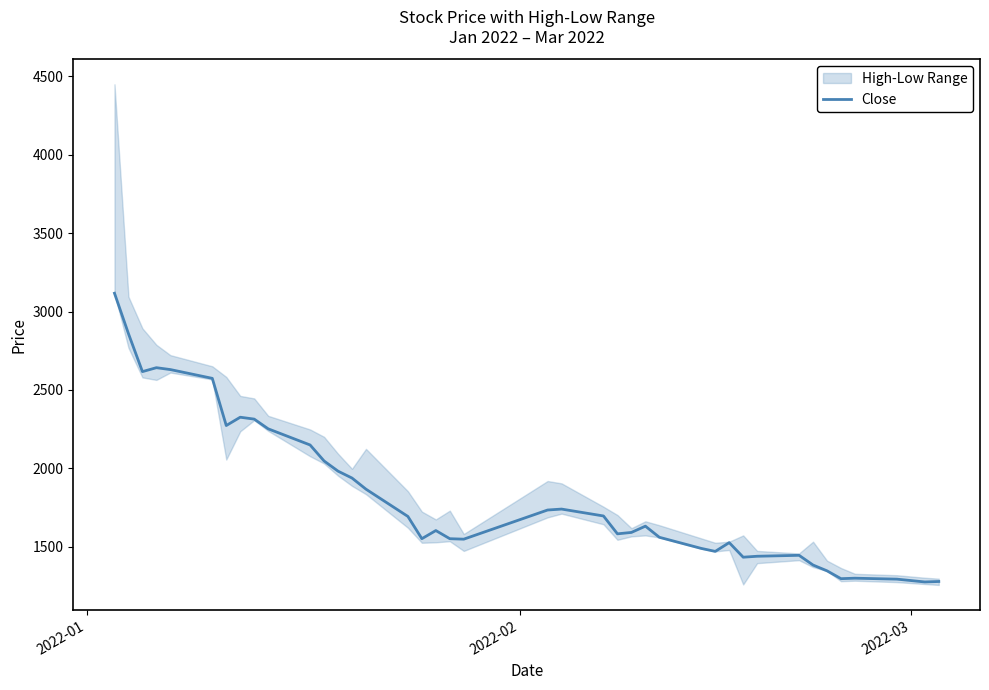

What is the sum of all values?

73039